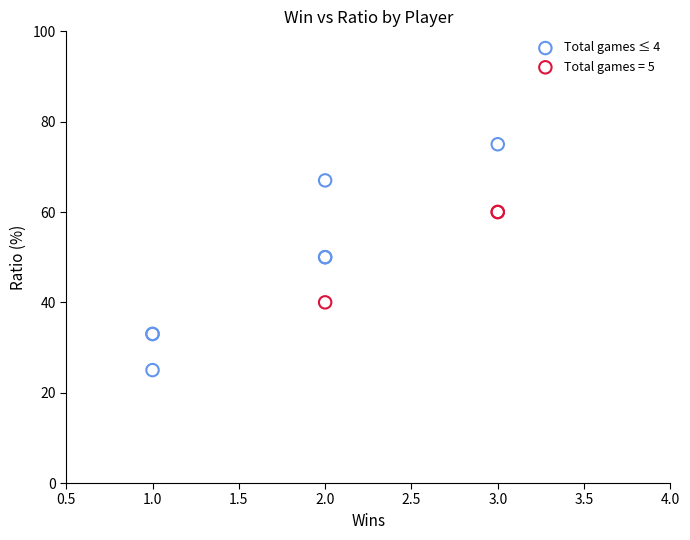

Which series has the largest Y range (max minus min)?

Total games ≤ 4